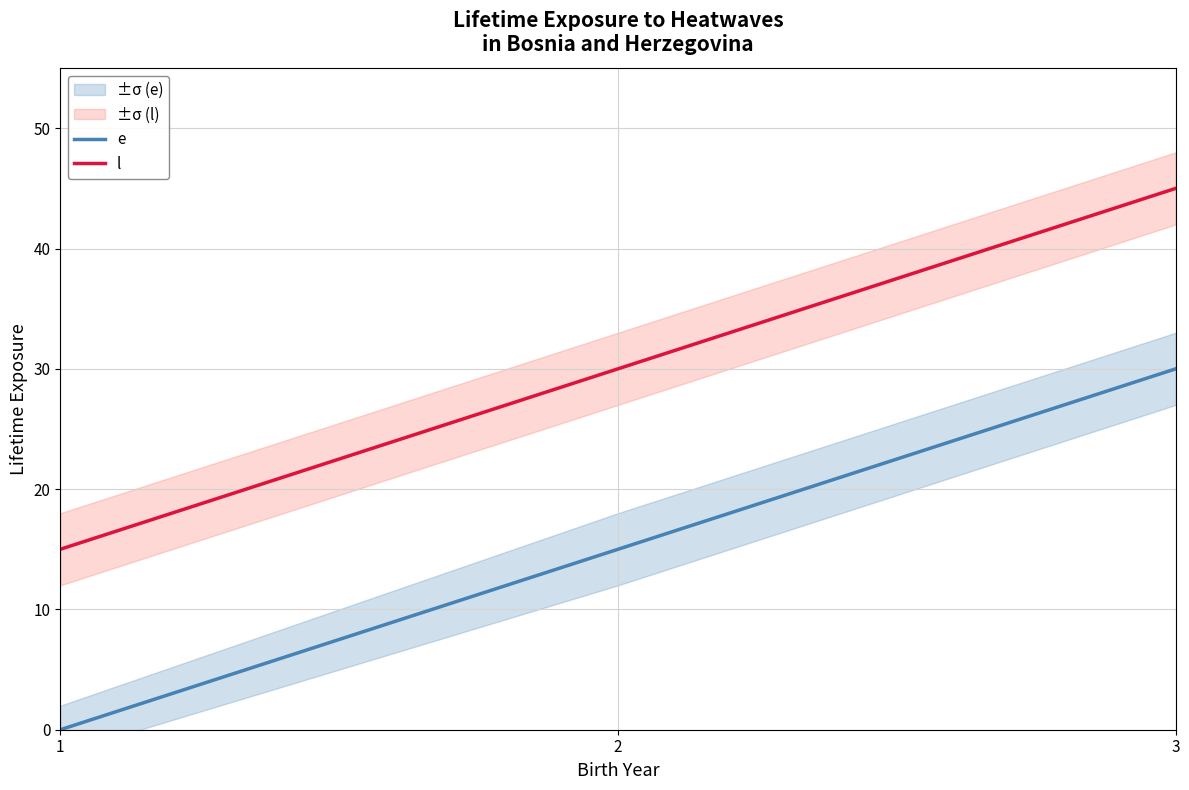

Reading left to right, what are all the values shown in this chart?

e: 0	15	30
l: 15	30	45